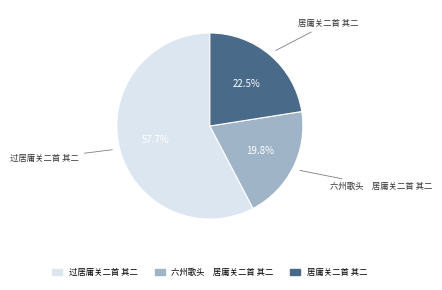

Rank the categories by value from lowest to highest.

六州歌头 居庸关二首 其二, 居庸关二首 其二, 过居庸关二首 其二